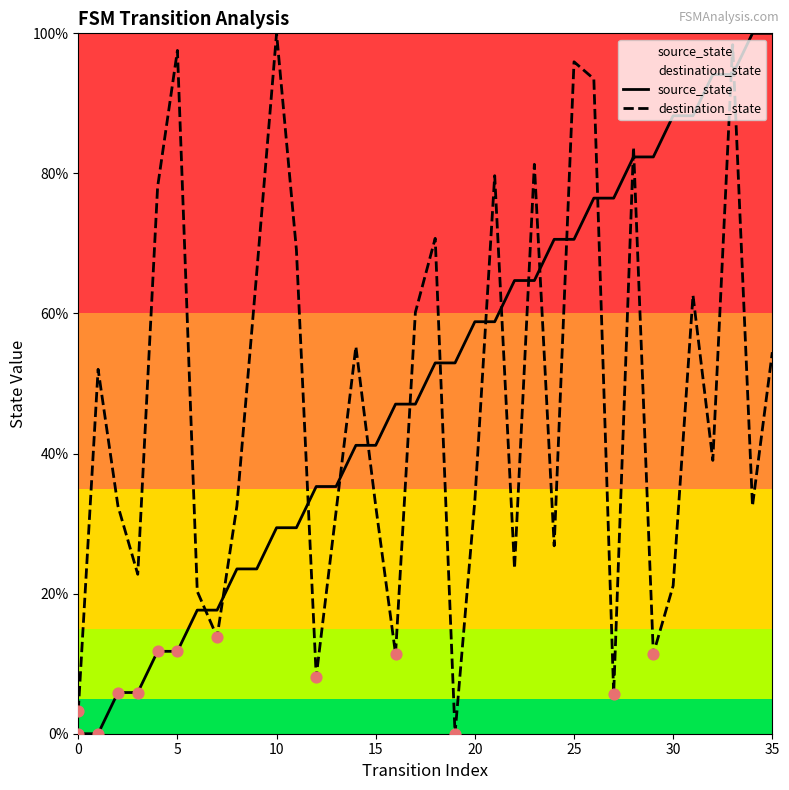

The value of source_state at 5 is 11.8. True or false?

True